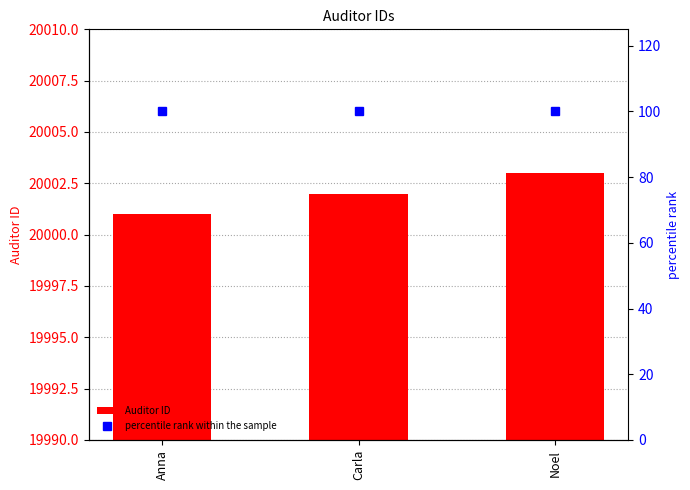

What is the value of the Auditor ID bar at the 3rd from the left?

20003